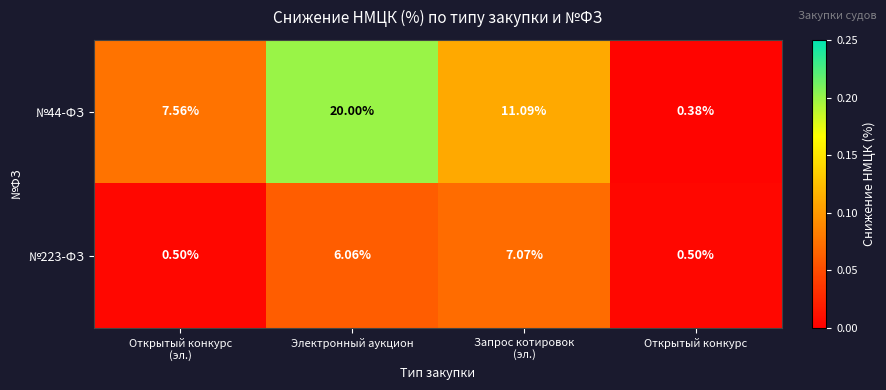

Count the number of data series in this chart.

2